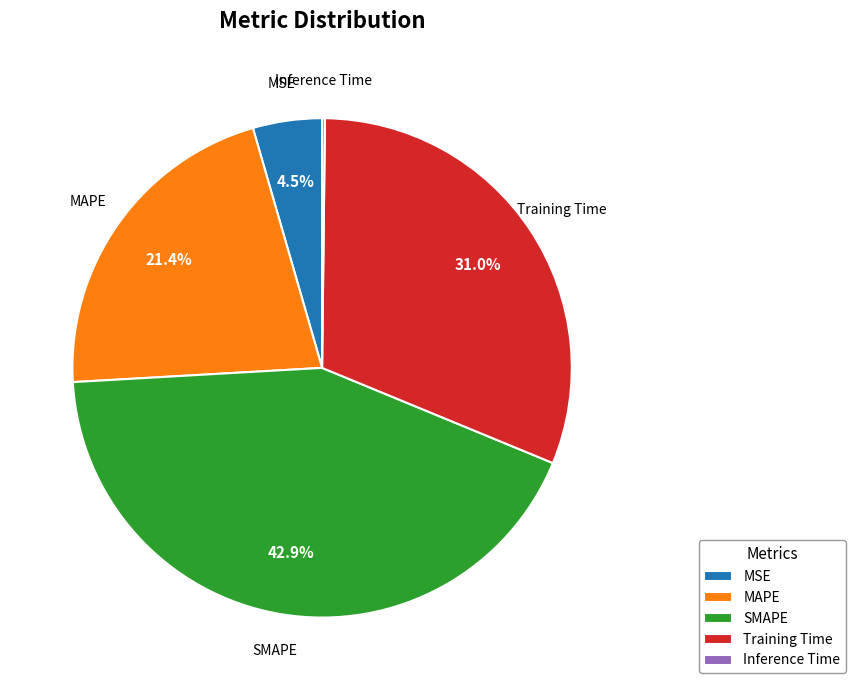

Between MAPE and Training Time, which is larger?

Training Time